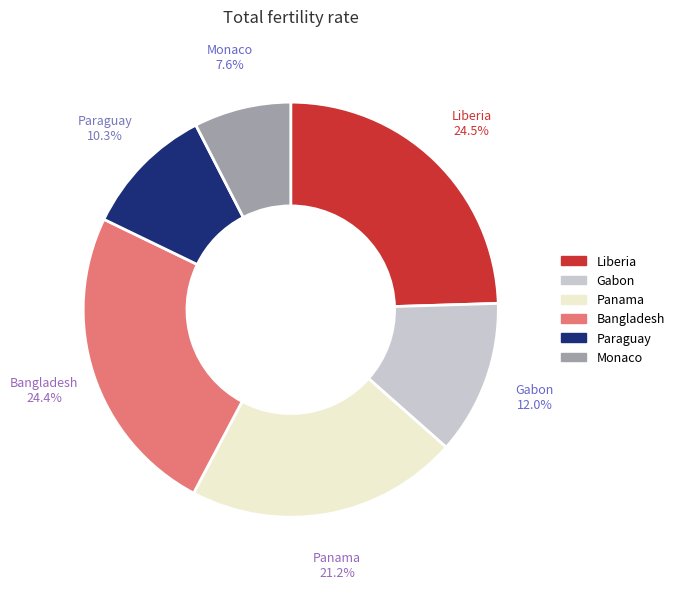

Does Liberia account for over 50% of the chart?

No